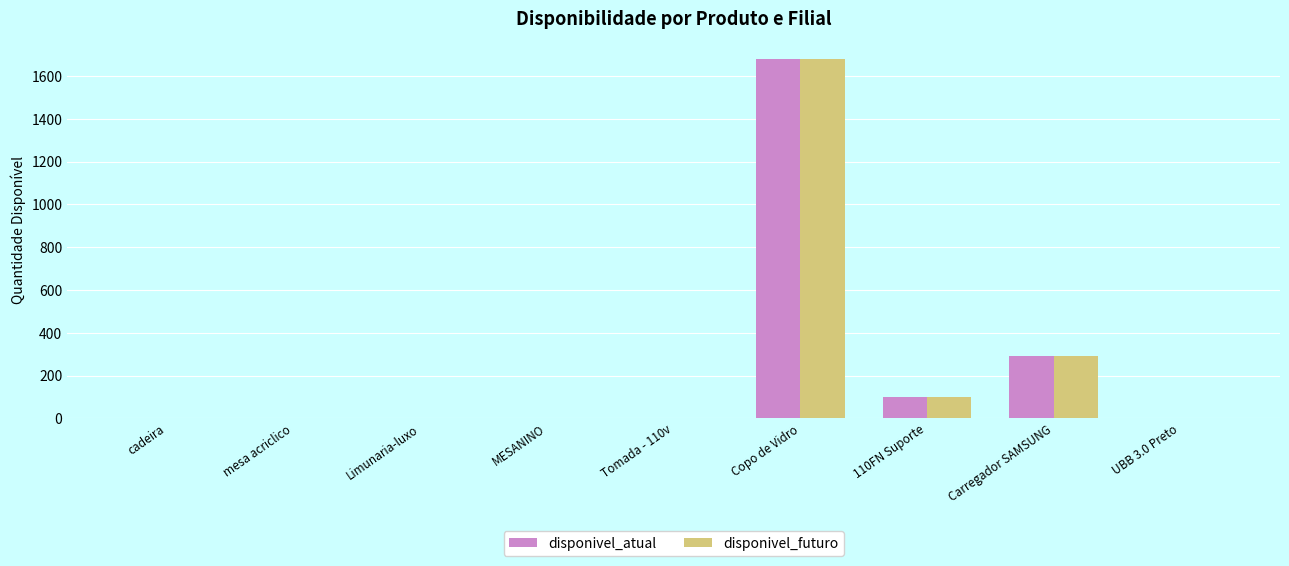

What is the difference between the disponivel_atual values at Limunaria-luxo and Tomada - 110v?

1